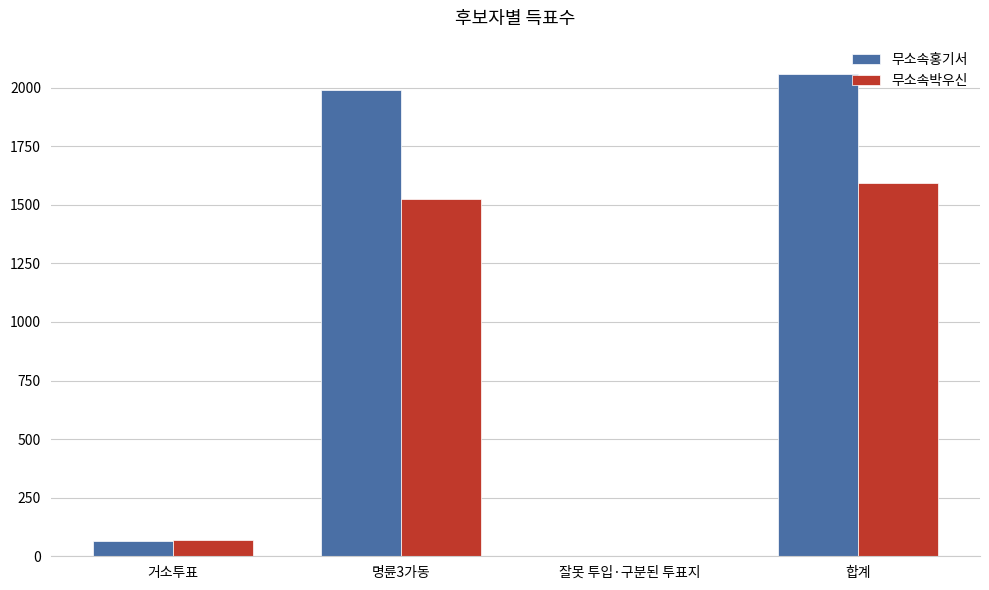

Where is 무소속박우신 nearest to the value 797?

명륜3가동